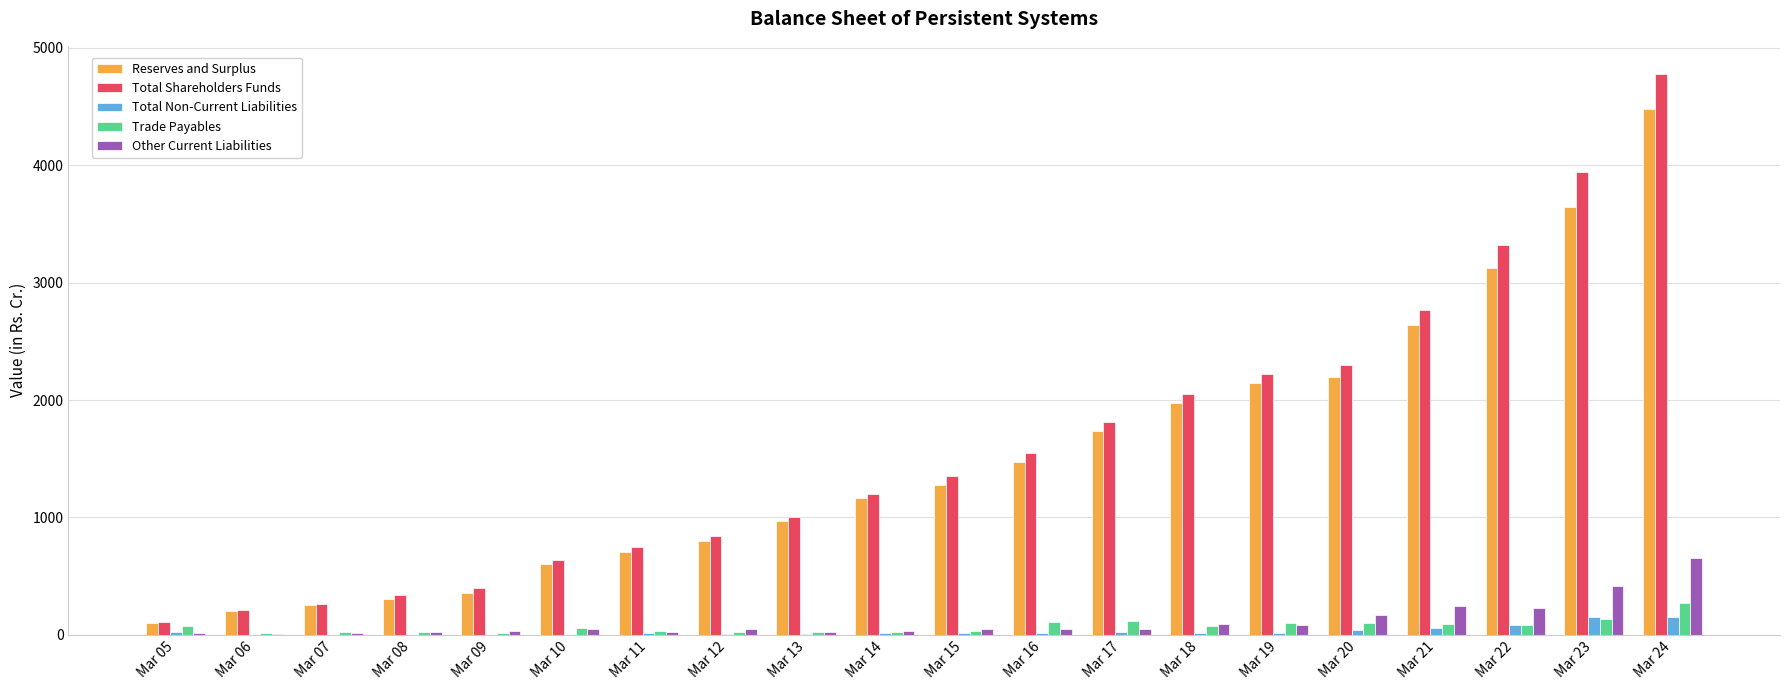

Between Mar 16 and Mar 23, which series saw the biggest shift?

Total Shareholders Funds